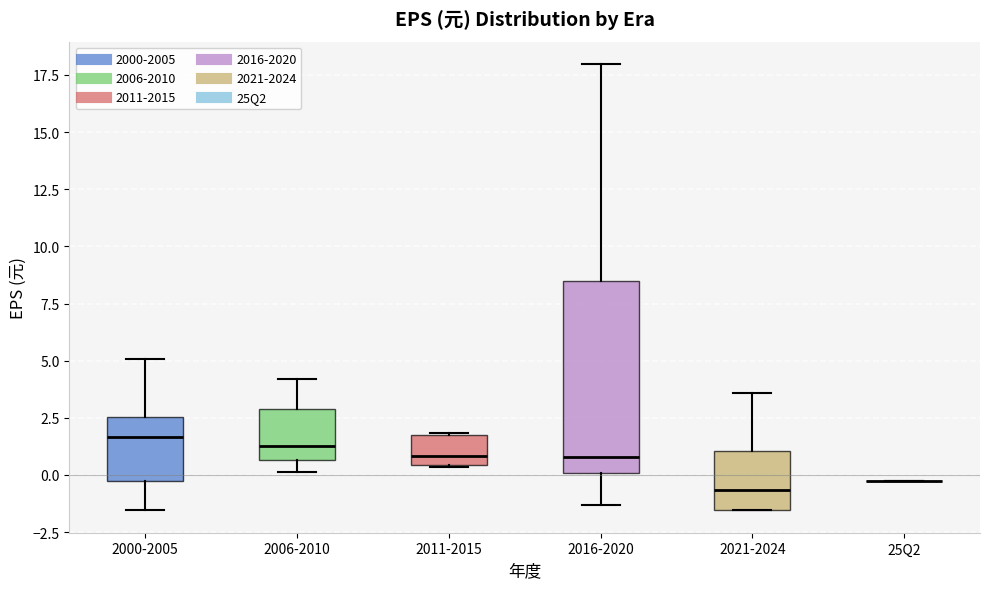

Which box is the tallest, from its lower edge to its upper edge?

2016-2020